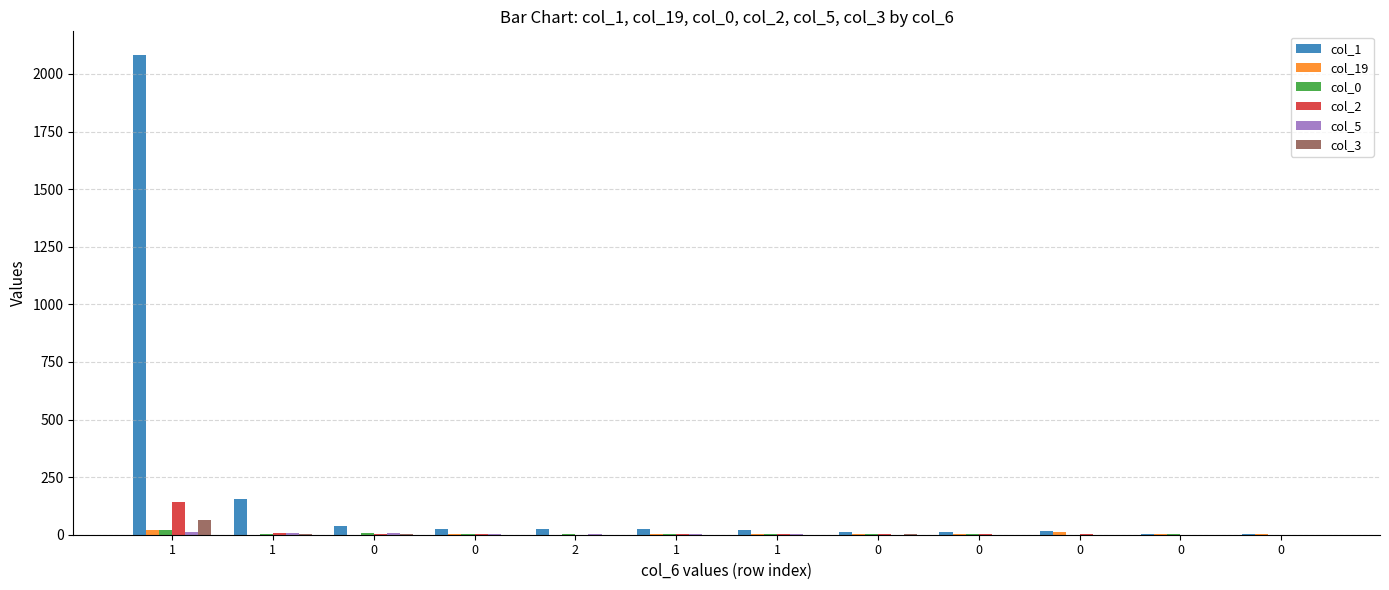

Count the number of categories in the chart.

12